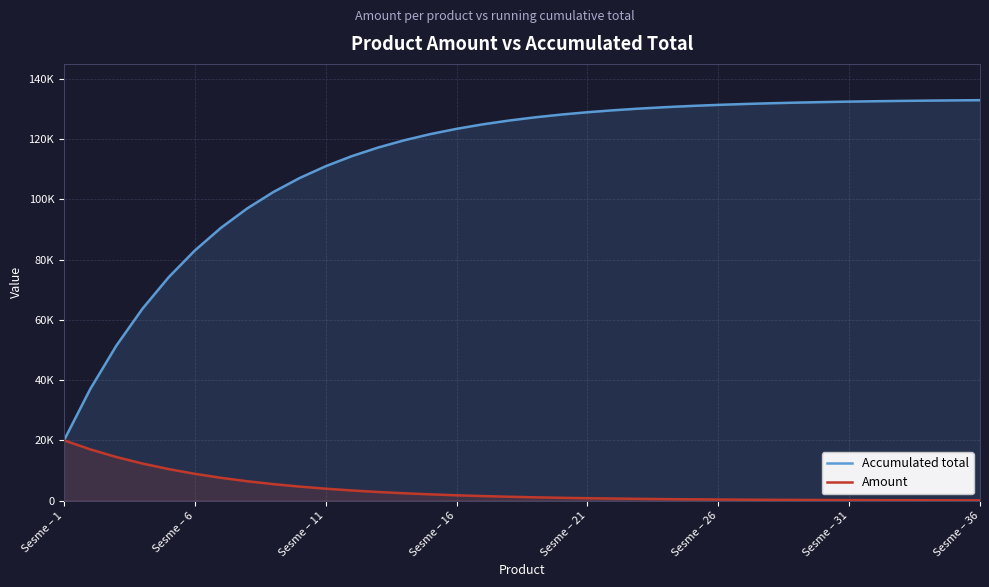

Reading left to right, list all the values displayed in this chart.

Accumulated total: 20000	37000	51450	63733	74174	83049	90593	97005	102455	107088	111026	114373	117218	119636	121691	123438	124923	126185	127258	128170	128945	129604	130164	130640	131045	131389	131681	131929	132140	132319	132471	132600	132710	132804	132884	132952
Amount: 20000	17000	14450	12283	10441	8875	7544	6412	5450	4633	3938	3347	2845	2418	2055	1747	1485	1262	1073	912	775	659	560	476	405	344	292	248	211	179	152	129	110	94	80	68